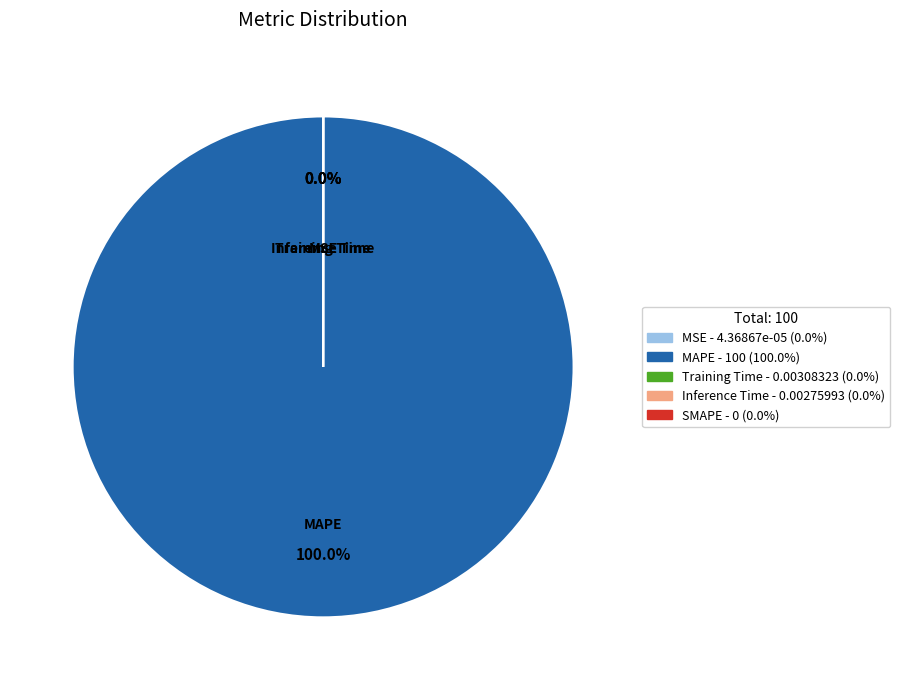

Between SMAPE and Inference Time, which is larger?

Inference Time